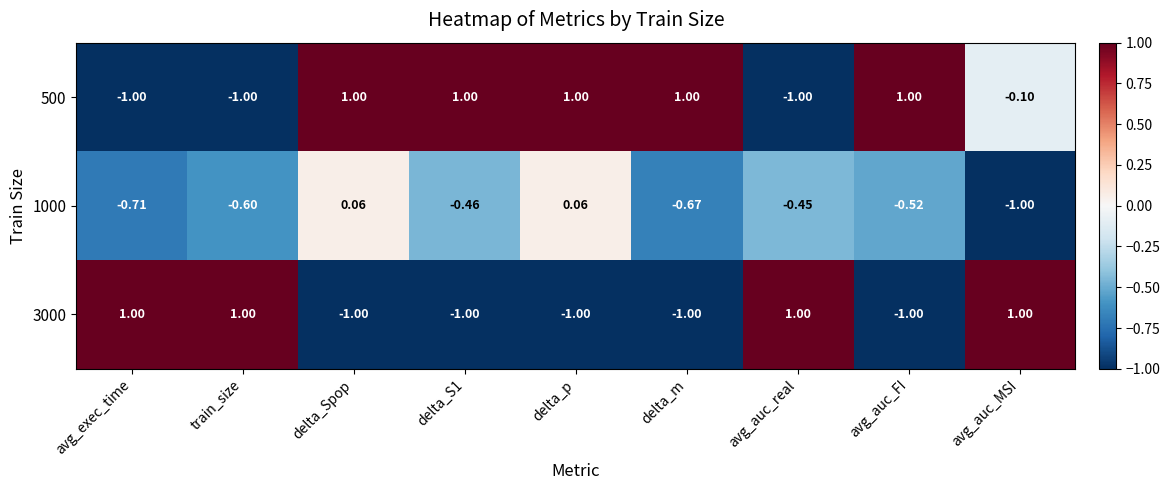

Which category has the lowest value in the 1000 series?

avg_auc_MSI